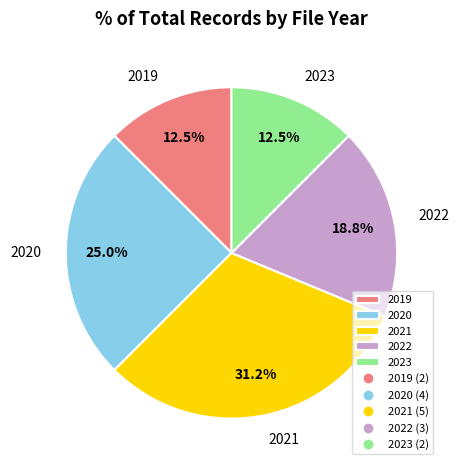

What portion of the pie excludes 2020?

75.0%